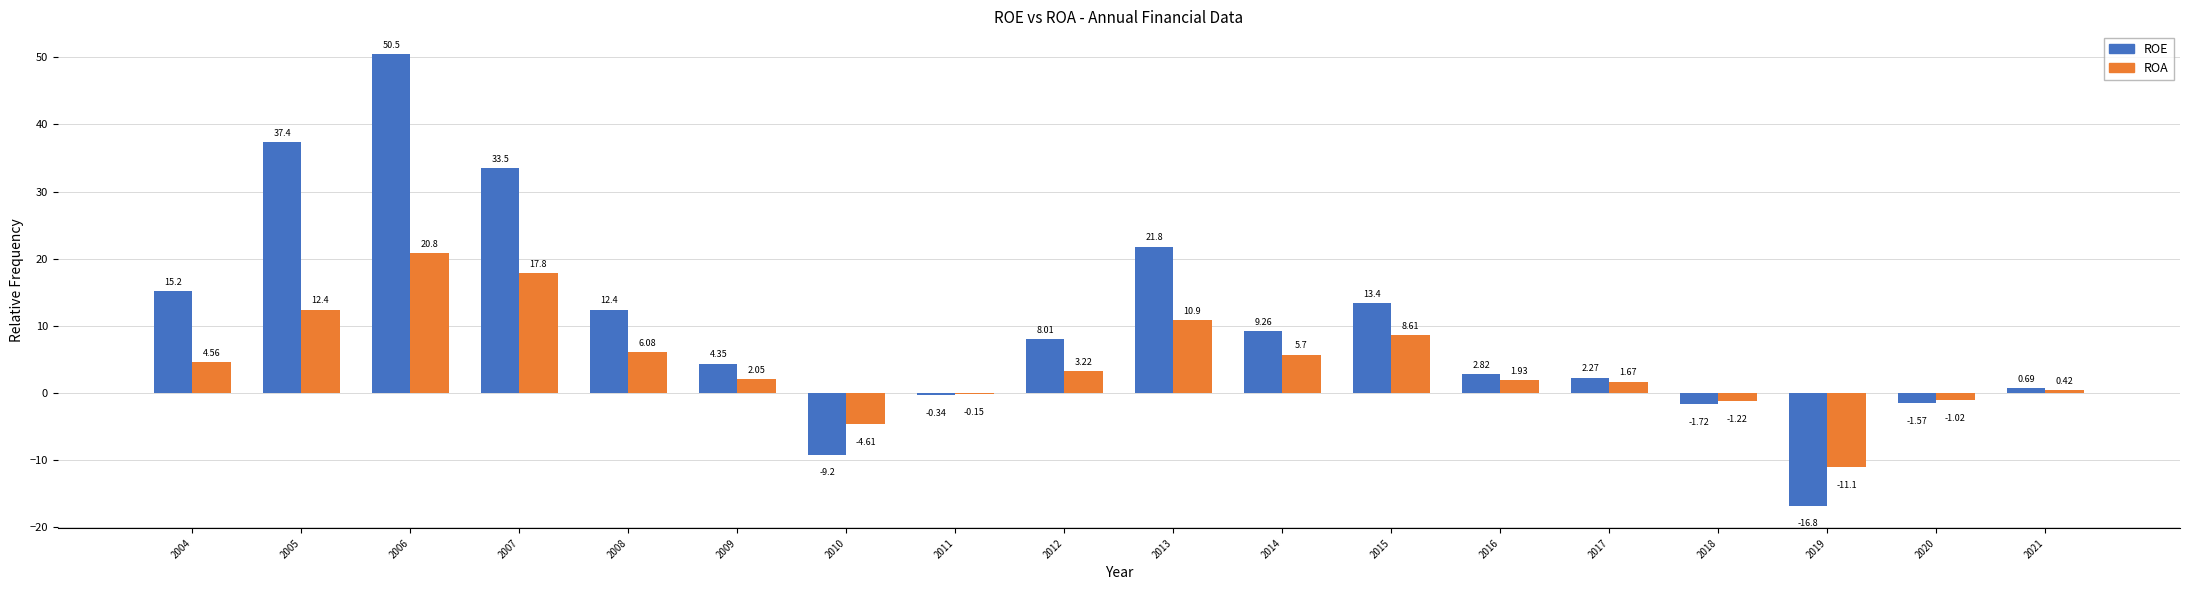

Which series changed the most between 2016 and 2020?

ROE